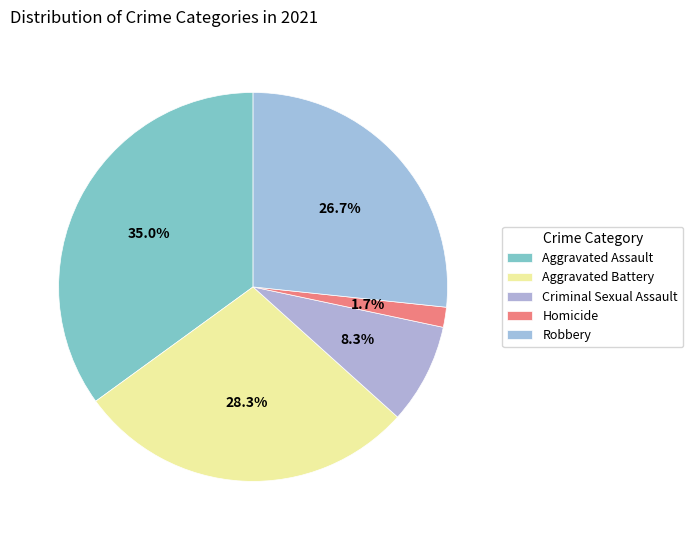

How many segments does this pie chart have?

5